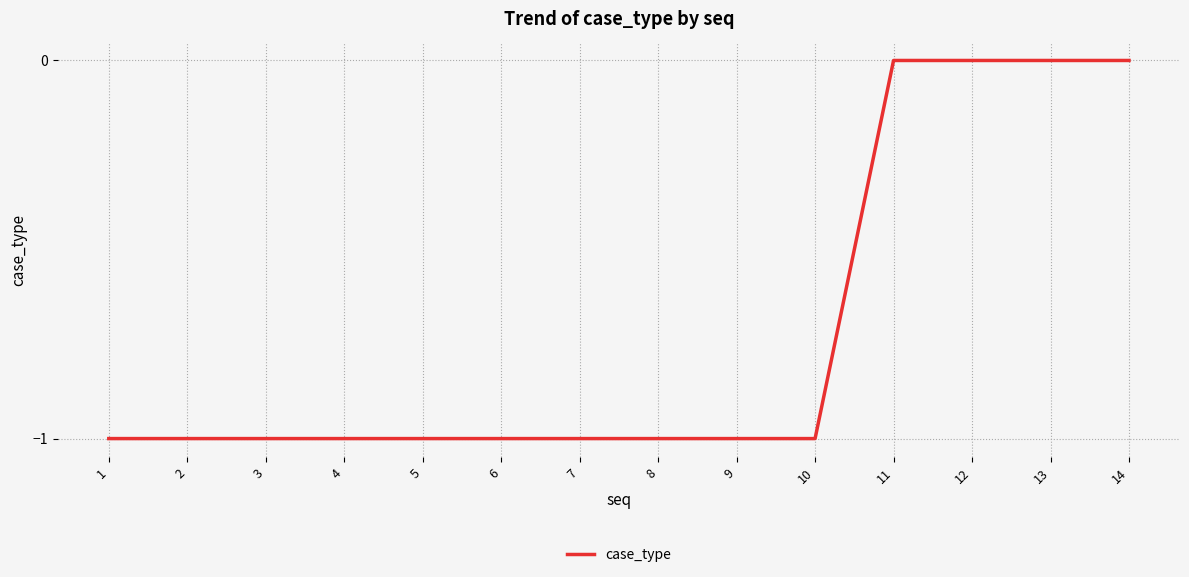

What is the change in value from 8 to 14?

+1